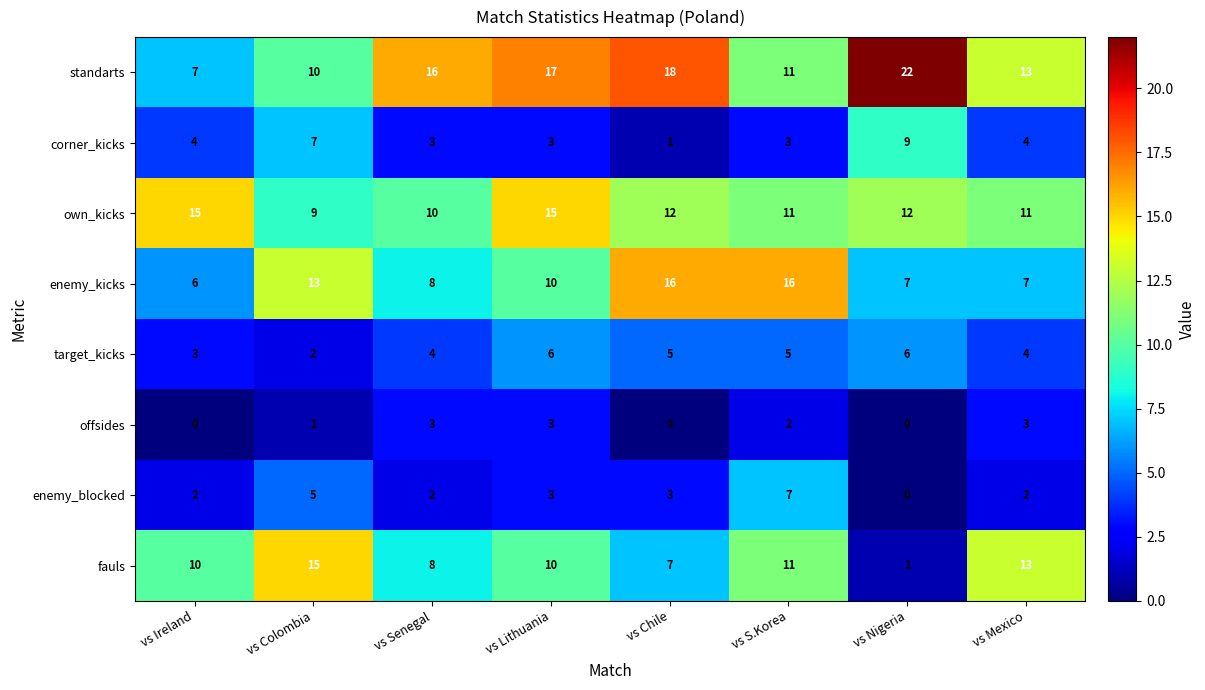

Is it true that enemy_blocked equals 2 at vs Senegal?

True